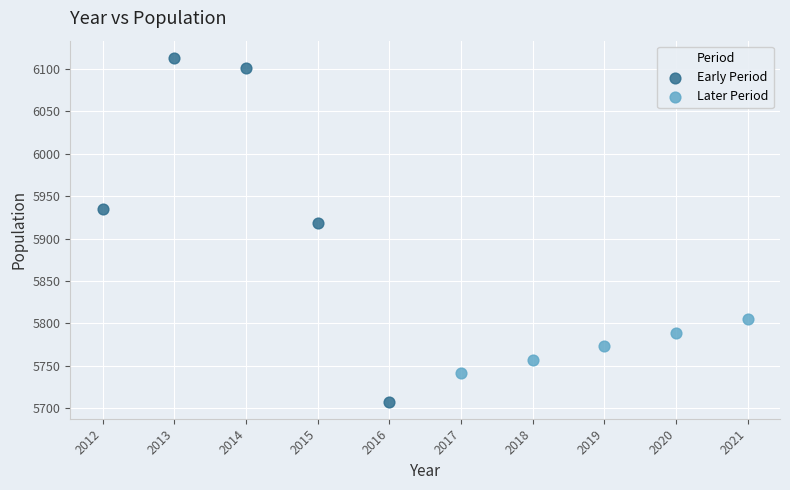

Which series has the widest spread of Y values?

Early Period